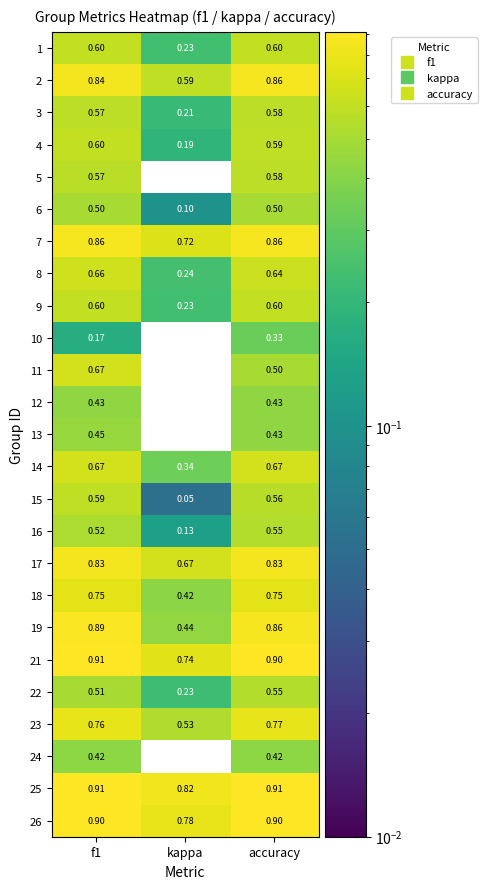

Is the value of 4 at accuracy greater than the value of 26 at f1?

No